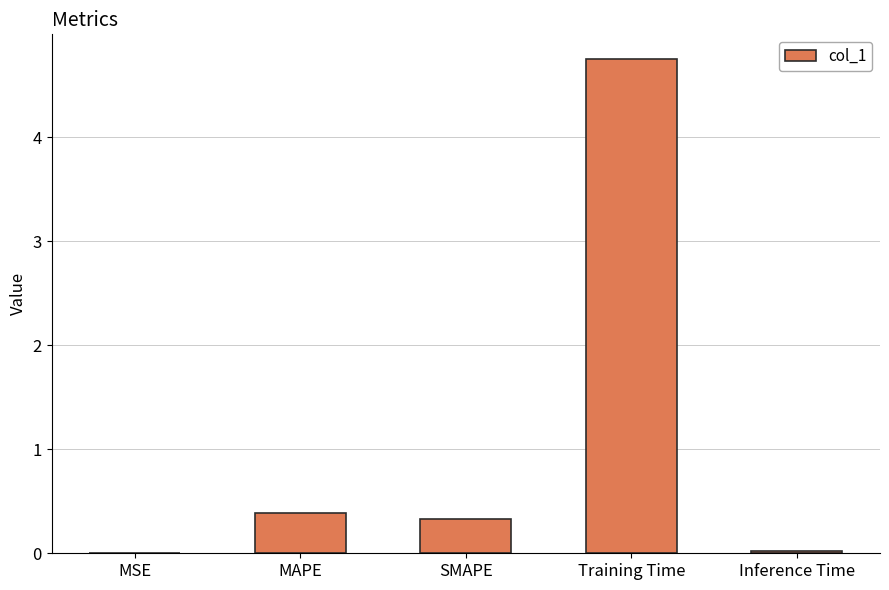

Is it true that the value at Inference Time is 0.0?

True